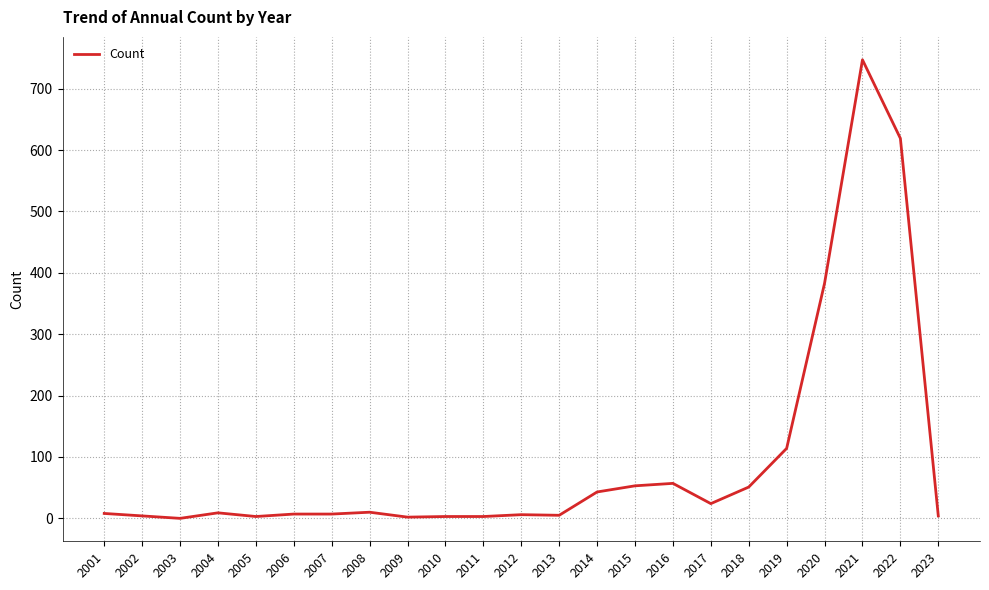

Which has a higher value, 2021 or 2003?

2021